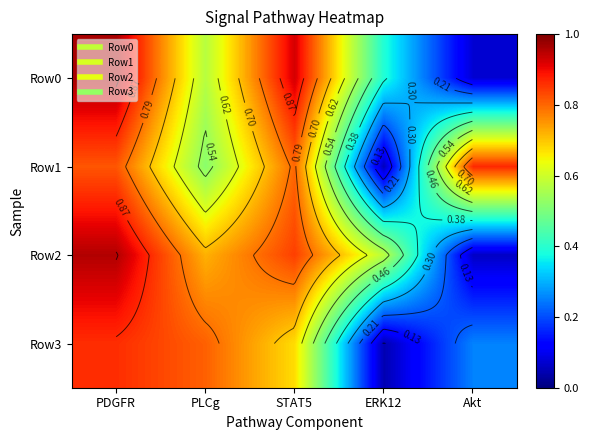

Which series changed the most between PLCg and ERK12?

Row3